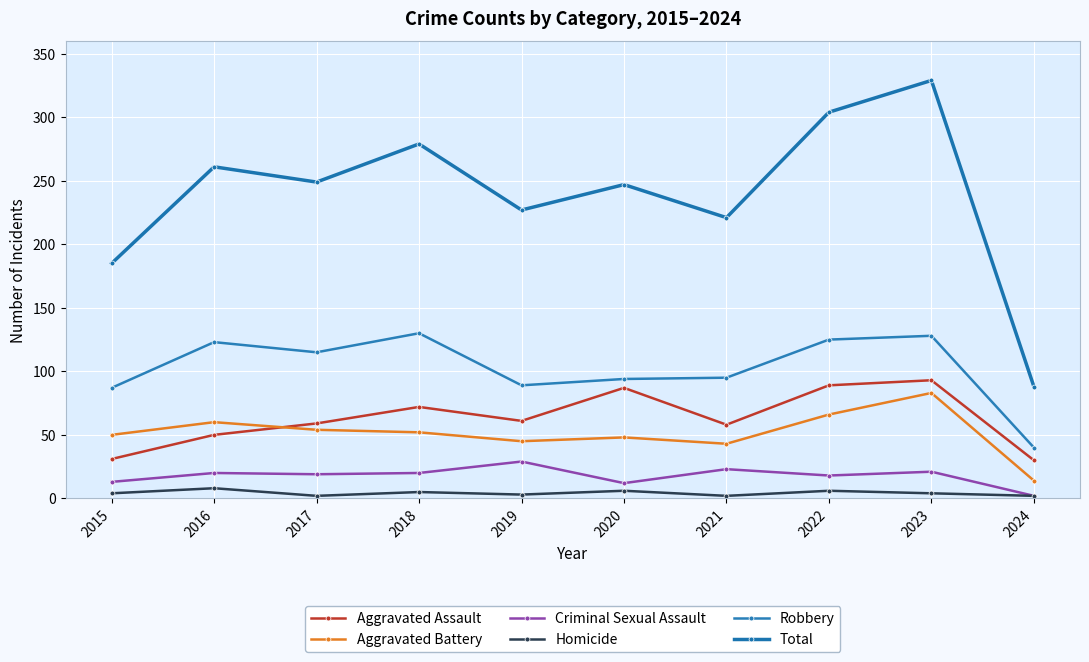

What is the maximum value shown in the chart?

329